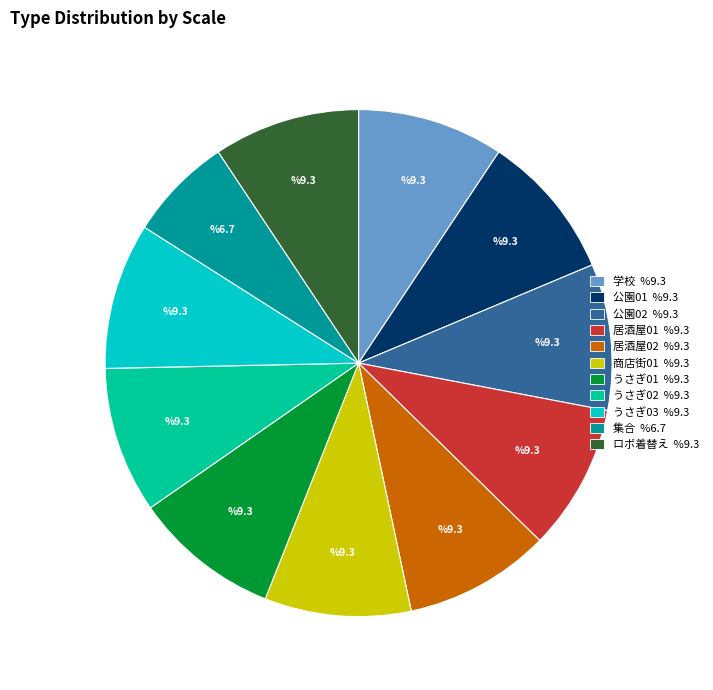

True or false: 居酒屋02 accounts for 9% of the total.

True